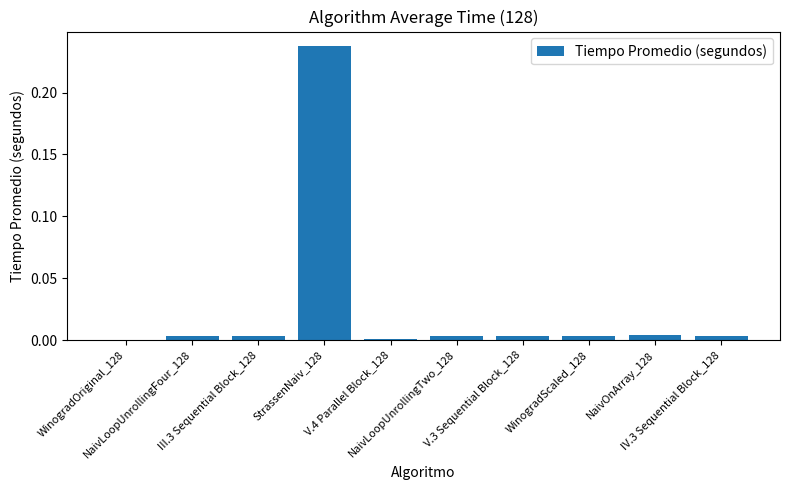

Are the bars horizontal?

No